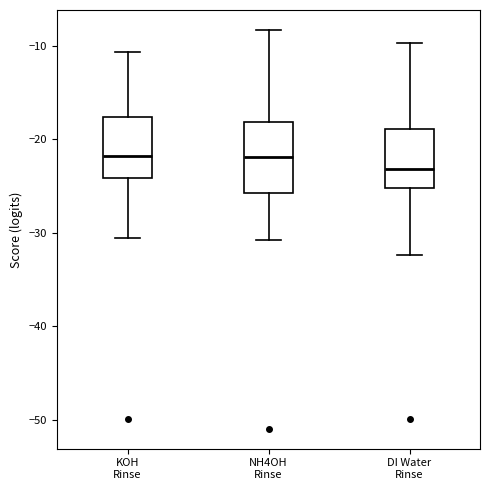

Reading left to right, read every box against the y-axis: the position of its median line, the range the box covers, and the ends of its whiskers. The values are not printed on the chart, so give them approximately, as read against the axis.

KOH Rinse: median -22, box -24 to -18, whiskers -31 to -11
NH4OH Rinse: median -22, box -26 to -18, whiskers -31 to -8
DI Water Rinse: median -23, box -25 to -19, whiskers -32 to -10